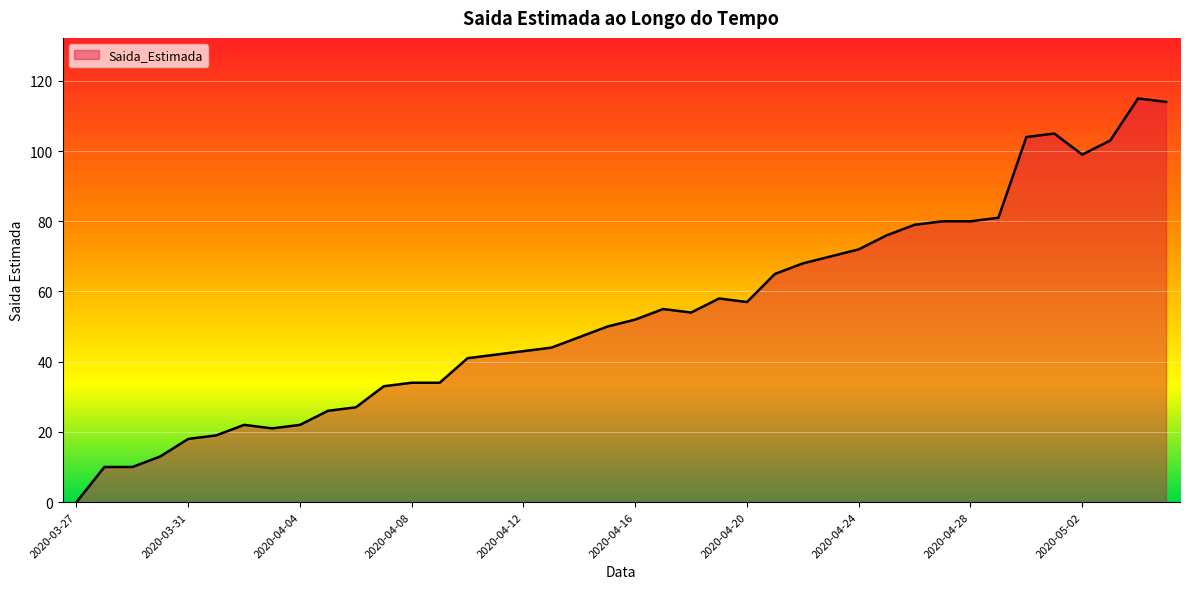

What is the difference between the maximum and minimum values?

115